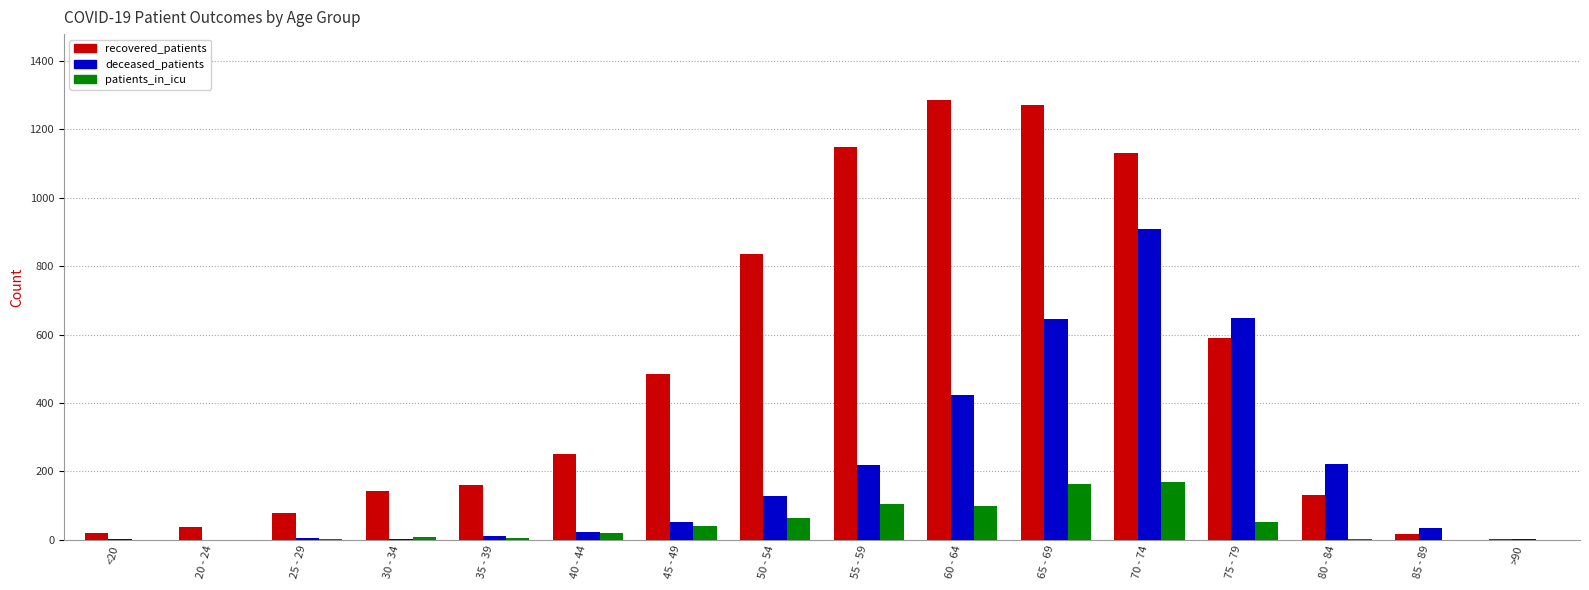

What is the sum of all patients_in_icu values?

733